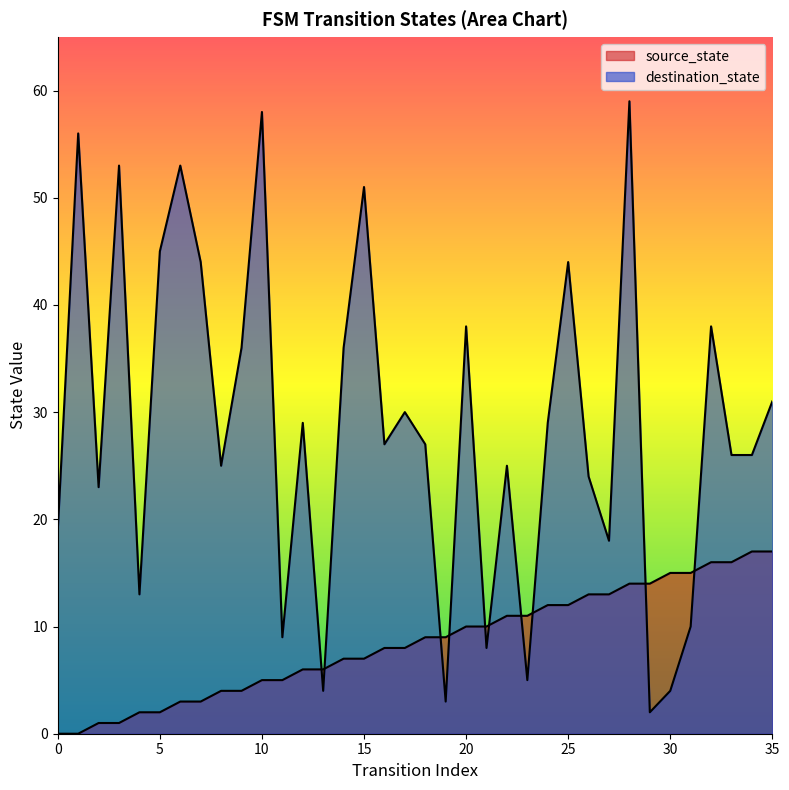

List the series in order of their peak value, lowest first.

source_state, destination_state